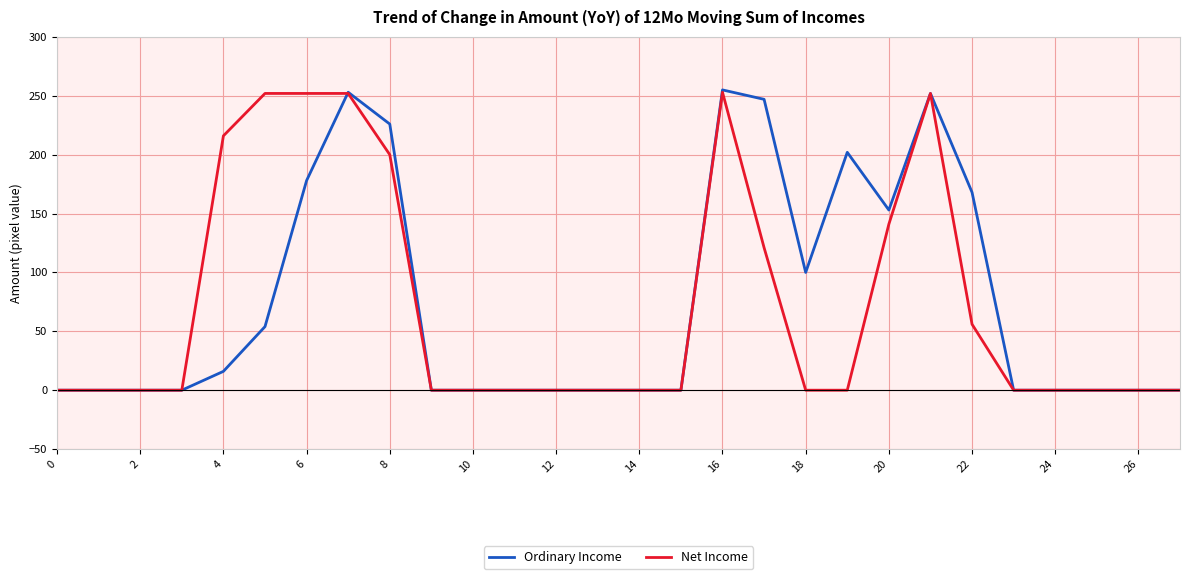

Which series has the widest spread of values?

Ordinary Income